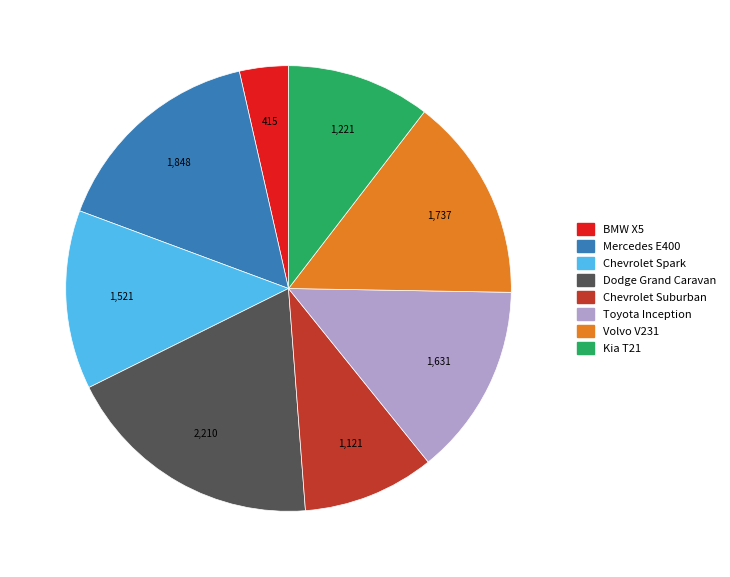

Which slice is the largest?

Dodge Grand Caravan